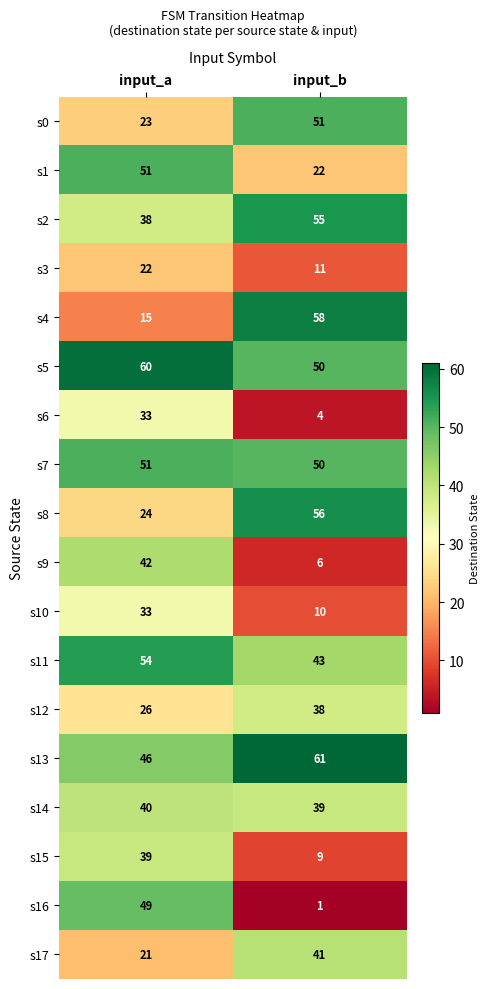

What is the difference between the highest and lowest values at input_b?

60